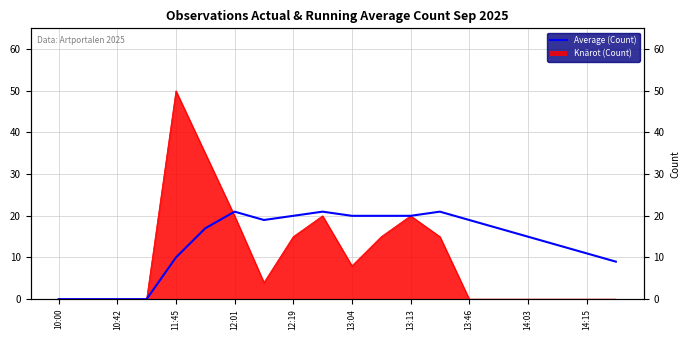

How many interior local valleys (lower than both neighbors) does the data have?

1